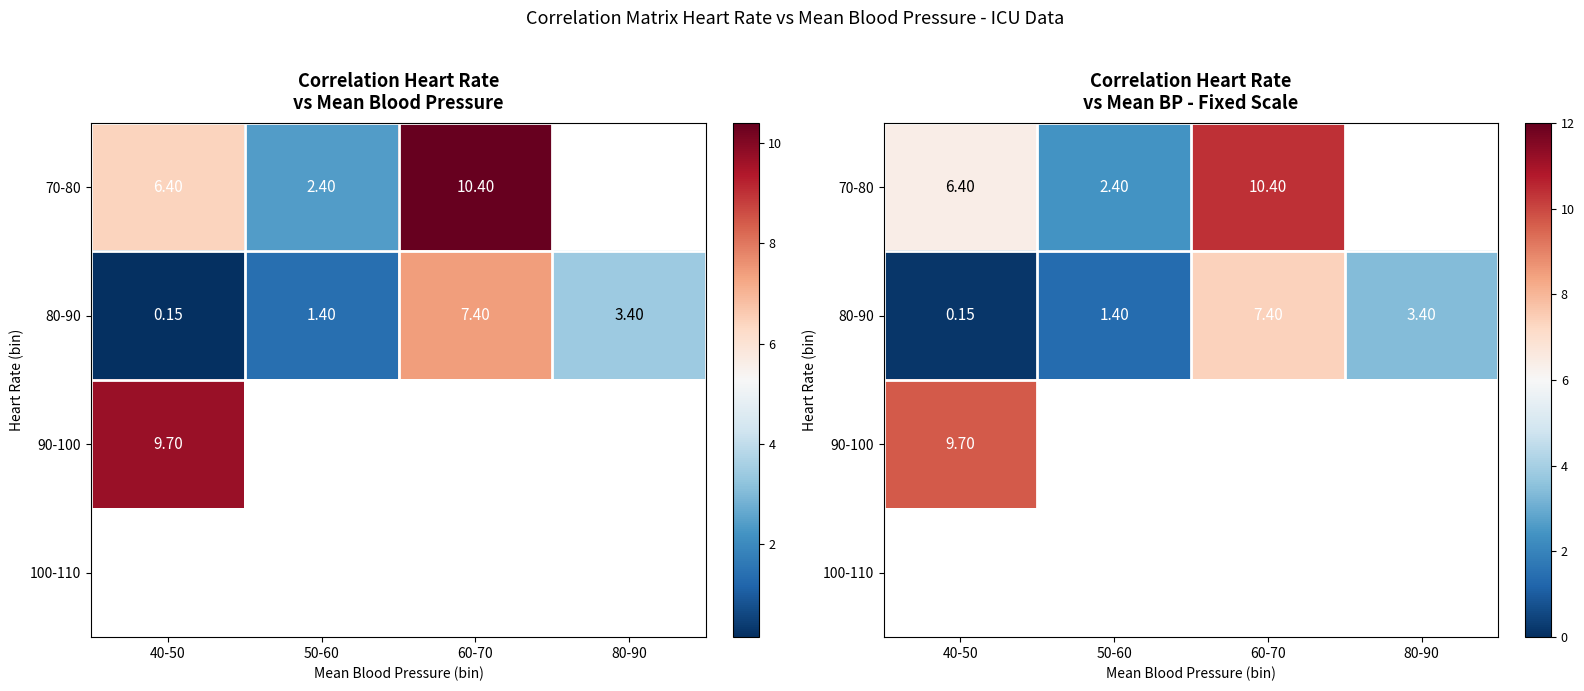

How many series are shown in this chart?

4